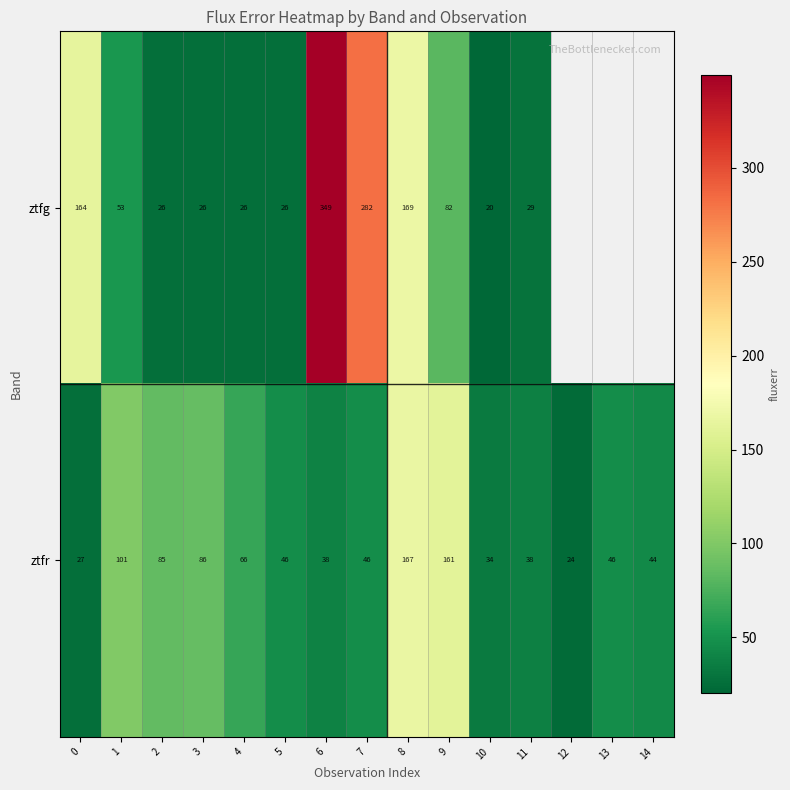

At which category is the sum across all series the highest?

6